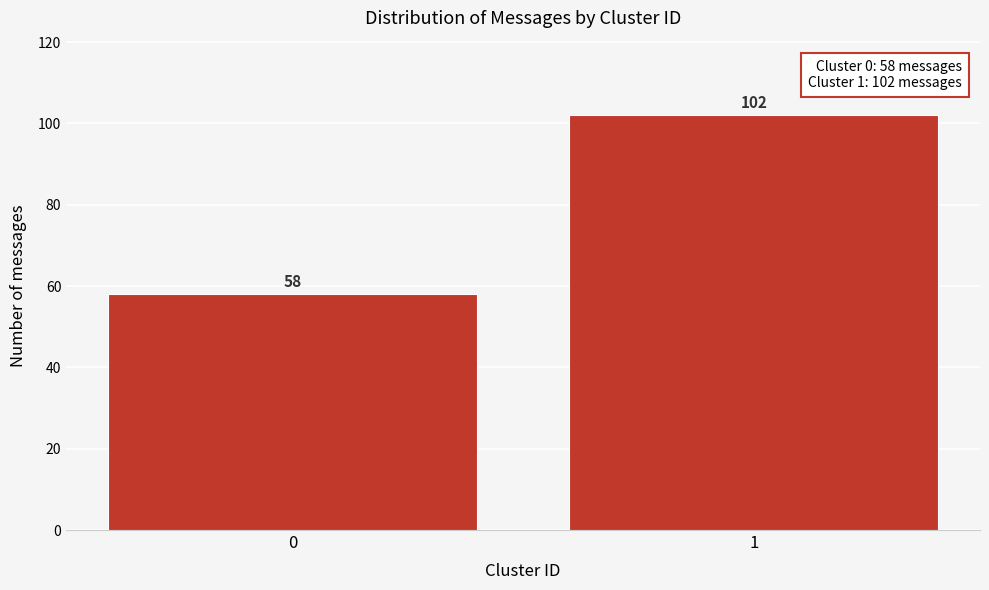

Reading left to right, list all the values displayed in this chart.

0=58	1=102